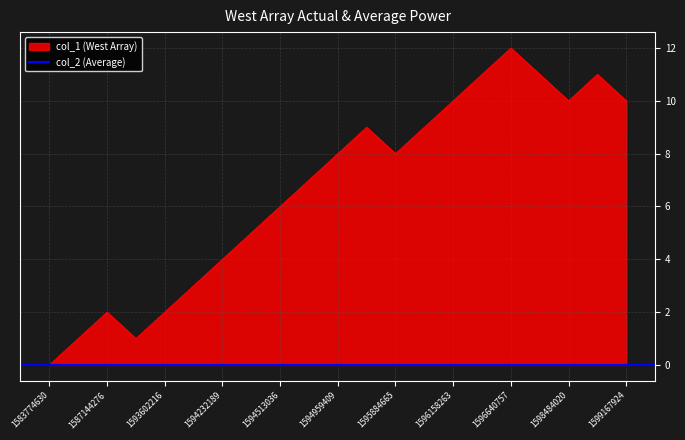

What is the average value?

7